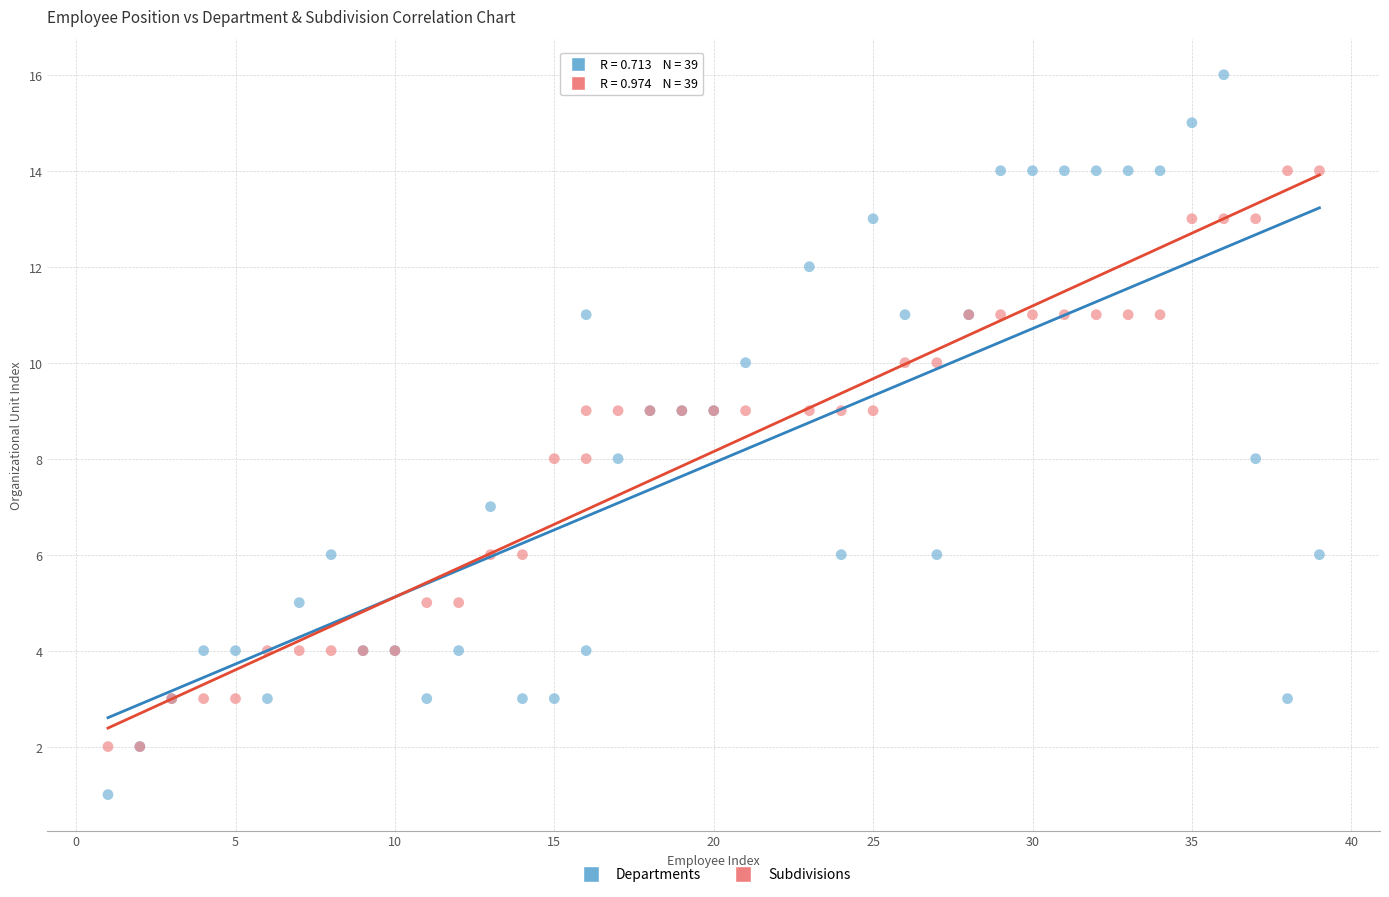

Which series contains the highest Y value?

Departments